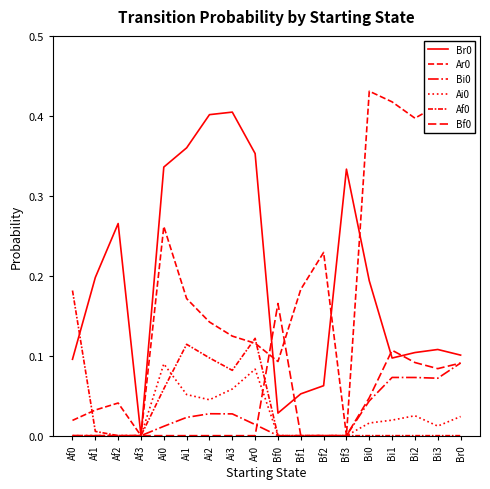

Reading right to left, transcribe all the data shown in this chart.

Br0: Br0=0.1	Bi3=0.1	Bi2=0.1	Bi1=0.1	Bi0=0.2	Bf3=0.3	Bf2=0.1	Bf1=0.1	Bf0=0.0	Ar0=0.4	Ai3=0.4	Ai2=0.4	Ai1=0.4	Ai0=0.3	Af3=0.0	Af2=0.3	Af1=0.2	Af0=0.1
Ar0: Br0=0.4	Bi3=0.4	Bi2=0.4	Bi1=0.4	Bi0=0.4	Bf3=0.0	Bf2=0.2	Bf1=0.2	Bf0=0.1	Ar0=0.1	Ai3=0.1	Ai2=0.1	Ai1=0.2	Ai0=0.3	Af3=0.0	Af2=0.0	Af1=0.0	Af0=0.0
Bi0: Br0=0.1	Bi3=0.1	Bi2=0.1	Bi1=0.1	Bi0=0.0	Bf3=0.0	Bf2=0.0	Bf1=0.0	Bf0=0.0	Ar0=0.0	Ai3=0.0	Ai2=0.0	Ai1=0.0	Ai0=0.0	Af3=0.0	Af2=0.0	Af1=0.0	Af0=0.0
Ai0: Br0=0.0	Bi3=0.0	Bi2=0.0	Bi1=0.0	Bi0=0.0	Bf3=0.0	Bf2=0.0	Bf1=0.0	Bf0=0.0	Ar0=0.1	Ai3=0.1	Ai2=0.0	Ai1=0.1	Ai0=0.1	Af3=0.0	Af2=0.0	Af1=0.0	Af0=0.0
Af0: Br0=0.0	Bi3=0.0	Bi2=0.0	Bi1=0.0	Bi0=0.0	Bf3=0.0	Bf2=0.0	Bf1=0.0	Bf0=0.0	Ar0=0.1	Ai3=0.1	Ai2=0.1	Ai1=0.1	Ai0=0.1	Af3=0.0	Af2=0.0	Af1=0.0	Af0=0.2
Bf0: Br0=0.1	Bi3=0.1	Bi2=0.1	Bi1=0.1	Bi0=0.0	Bf3=0.0	Bf2=0.0	Bf1=0.0	Bf0=0.2	Ar0=0.0	Ai3=0.0	Ai2=0.0	Ai1=0.0	Ai0=0.0	Af3=0.0	Af2=0.0	Af1=0.0	Af0=0.0